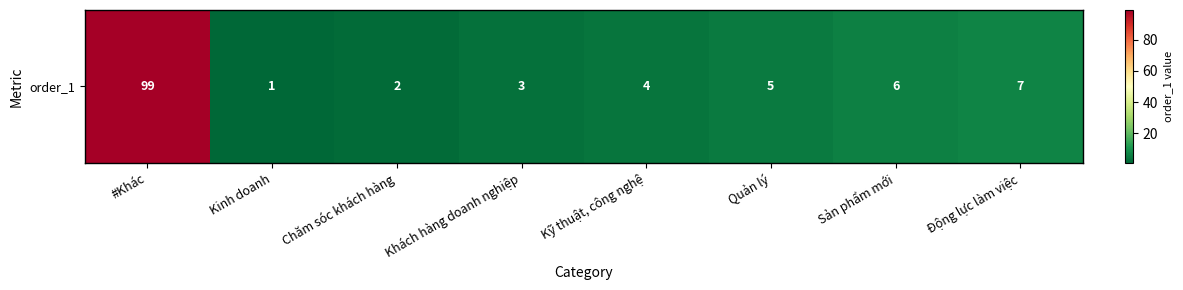

Reading right to left, what are all the values shown in this chart?

7	6	5	4	3	2	1	99